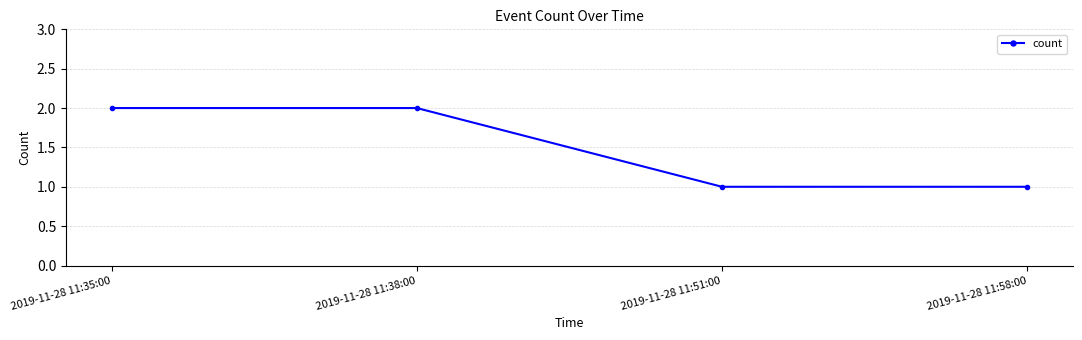

What is the difference between the maximum and second lowest values?

1